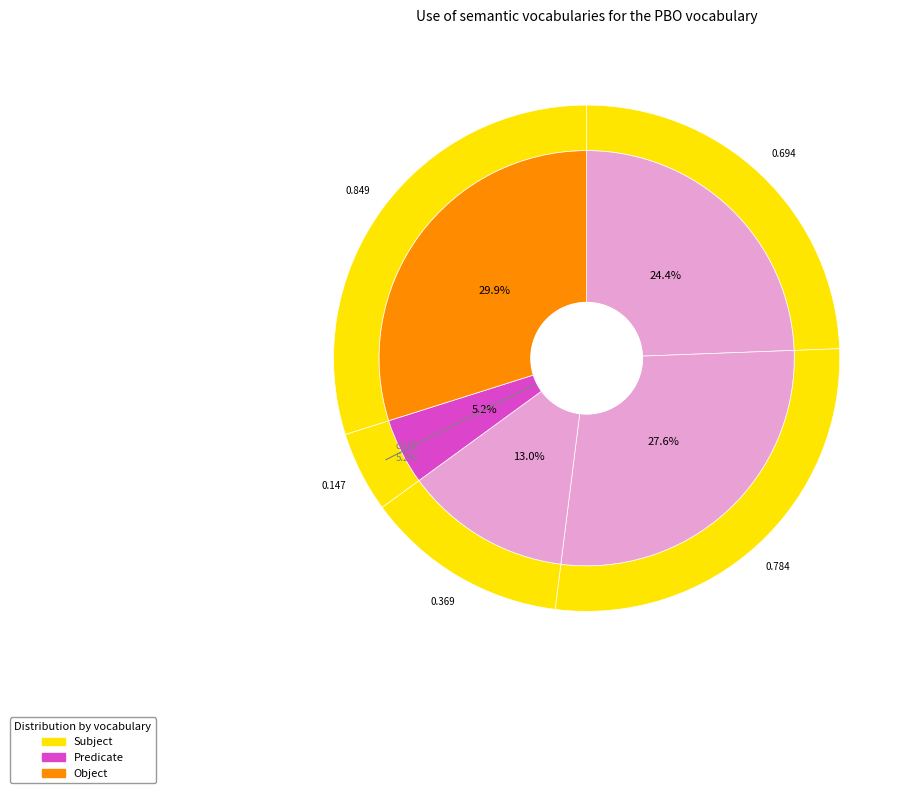

How many segments does this pie chart have?

5